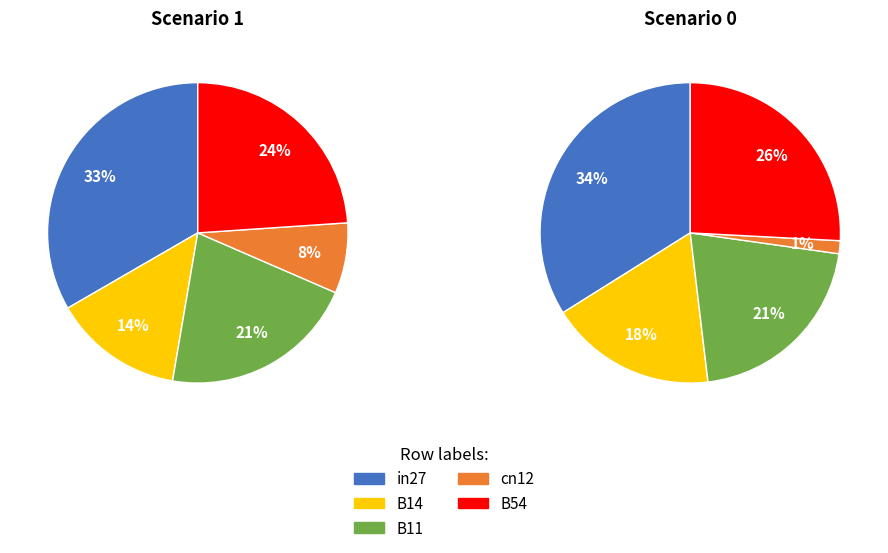

Does cn12 represent more than half of the total?

No